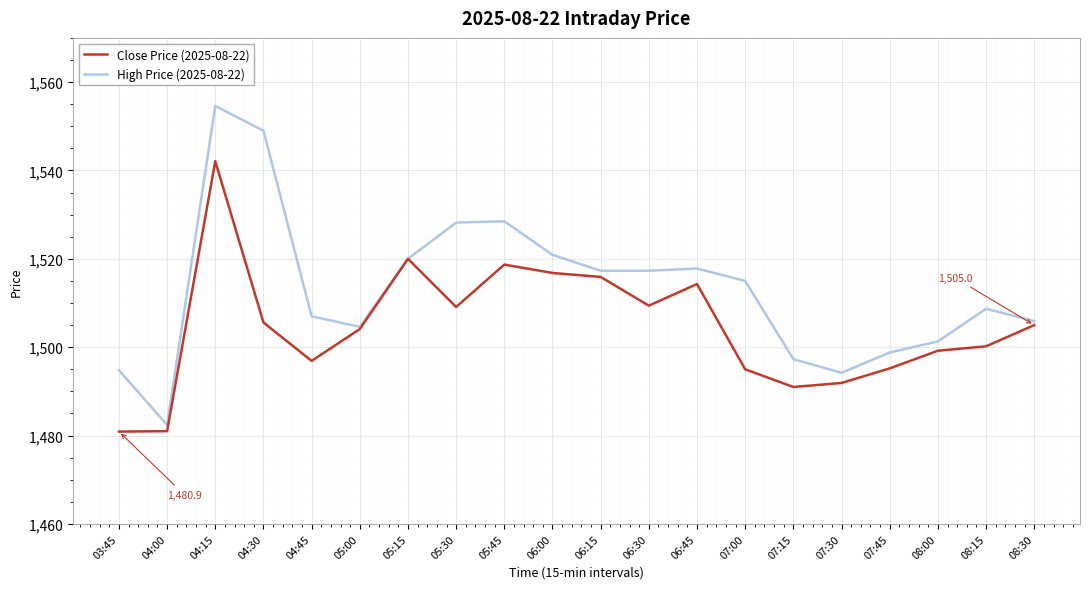

What is the approximate value of Close Price (2025-08-22) at 08:00?

1499.2